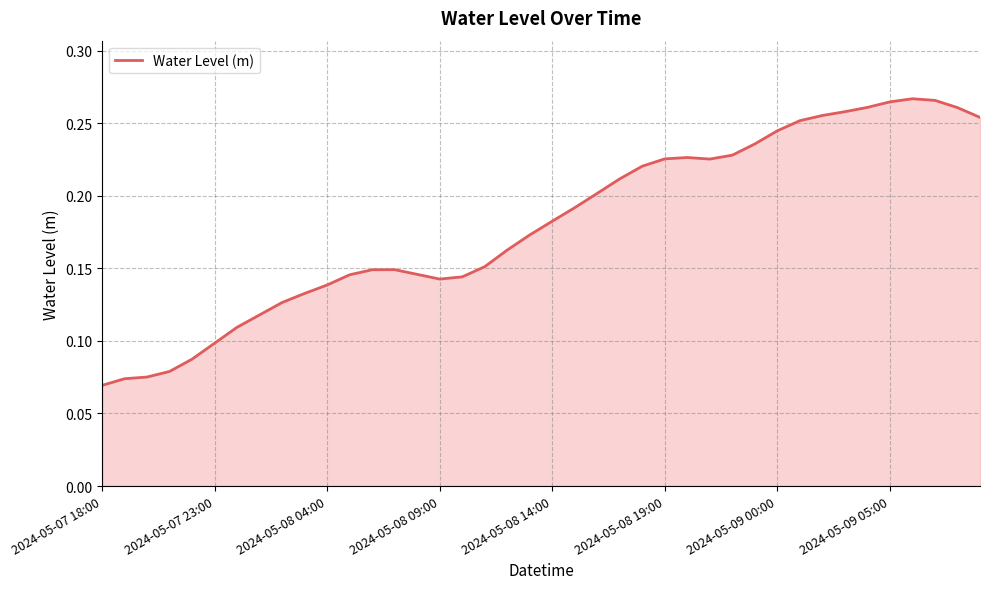

The chart shows a value of 0.0 at 2024-05-08 04:00. True or false?

False